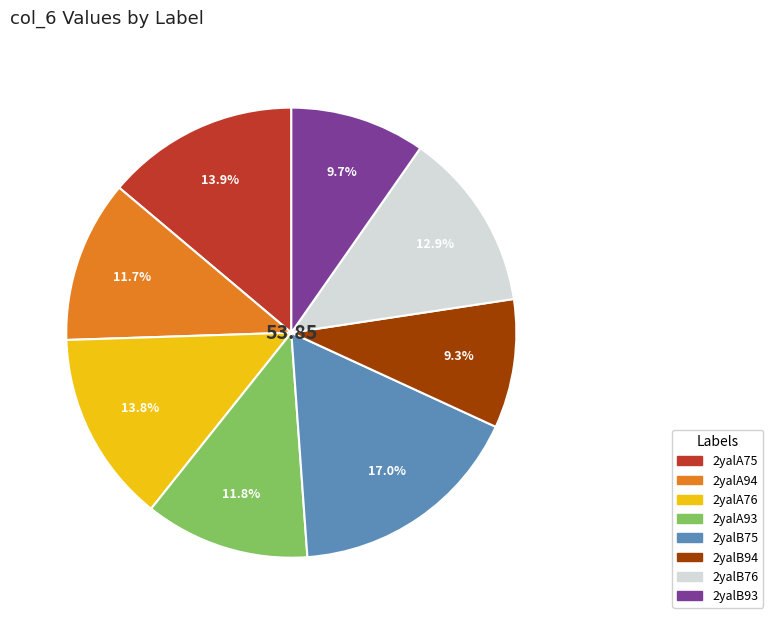

How many segments does this pie chart have?

8